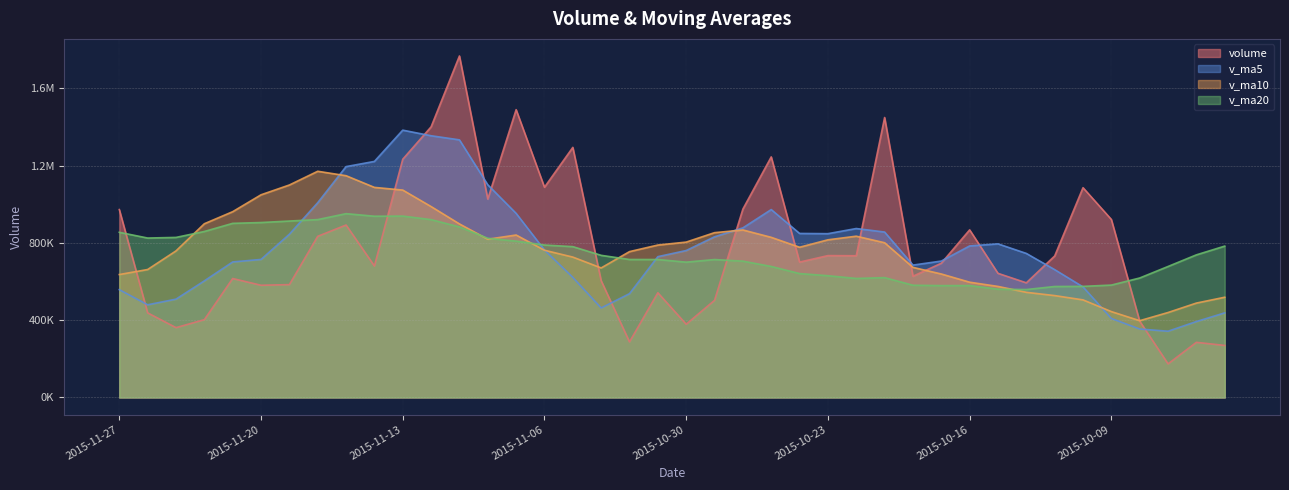

What is the total value across all series at 2015-11-09?

4094864.8